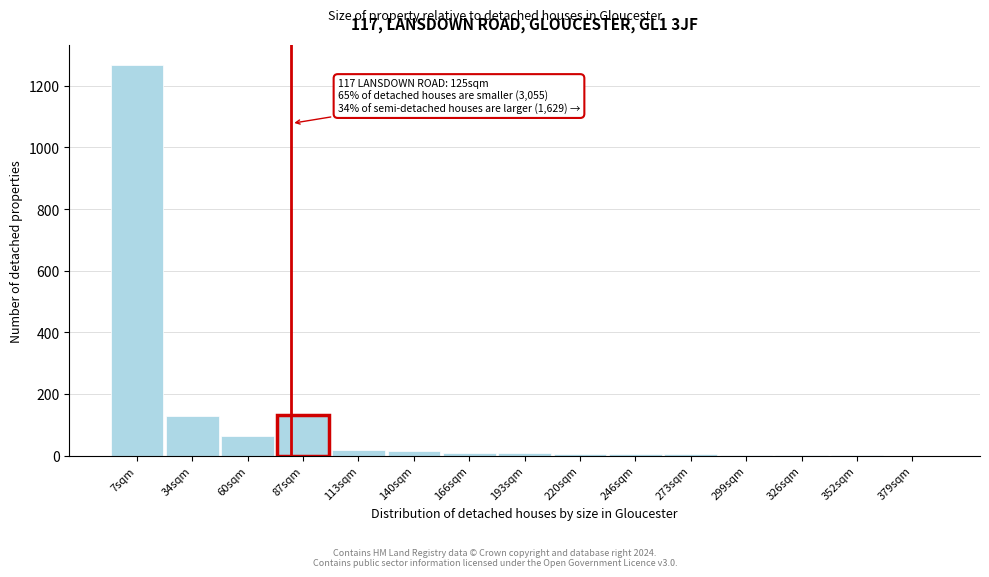

Which label corresponds to the largest value in the chart?

7sqm